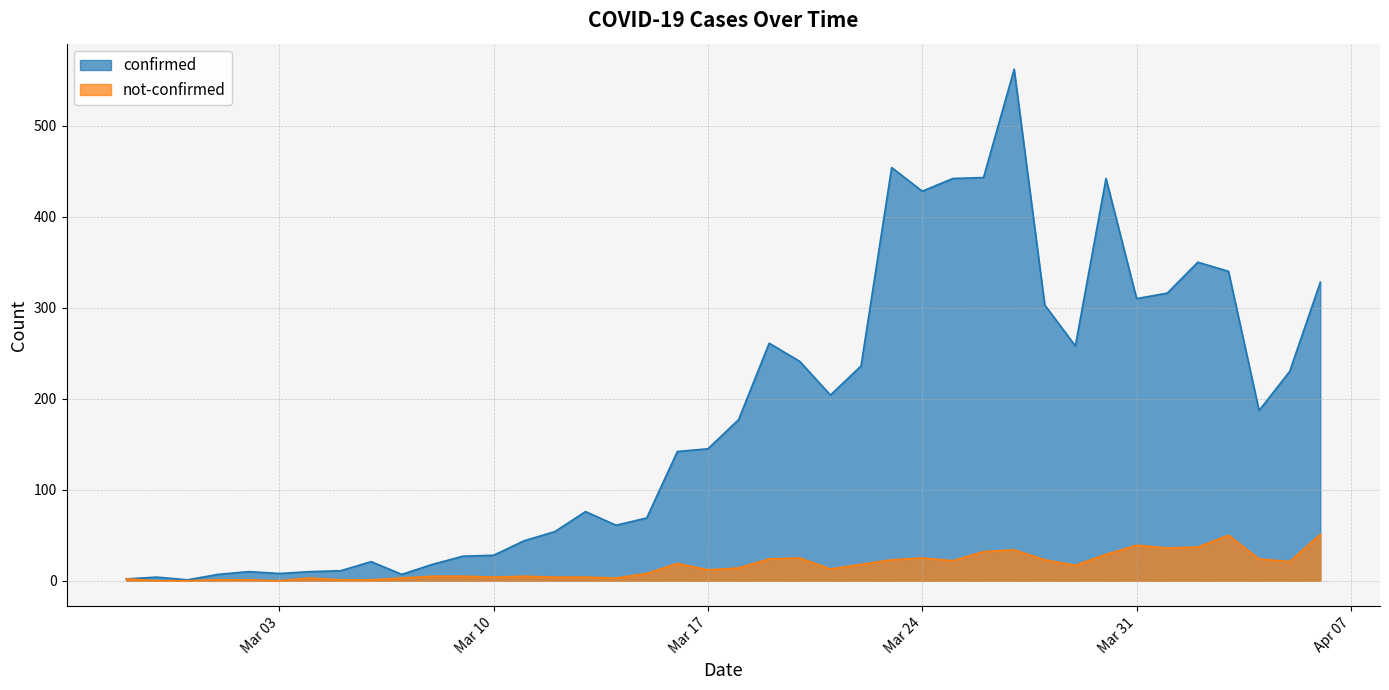

What is the average value of the not-confirmed series?

16